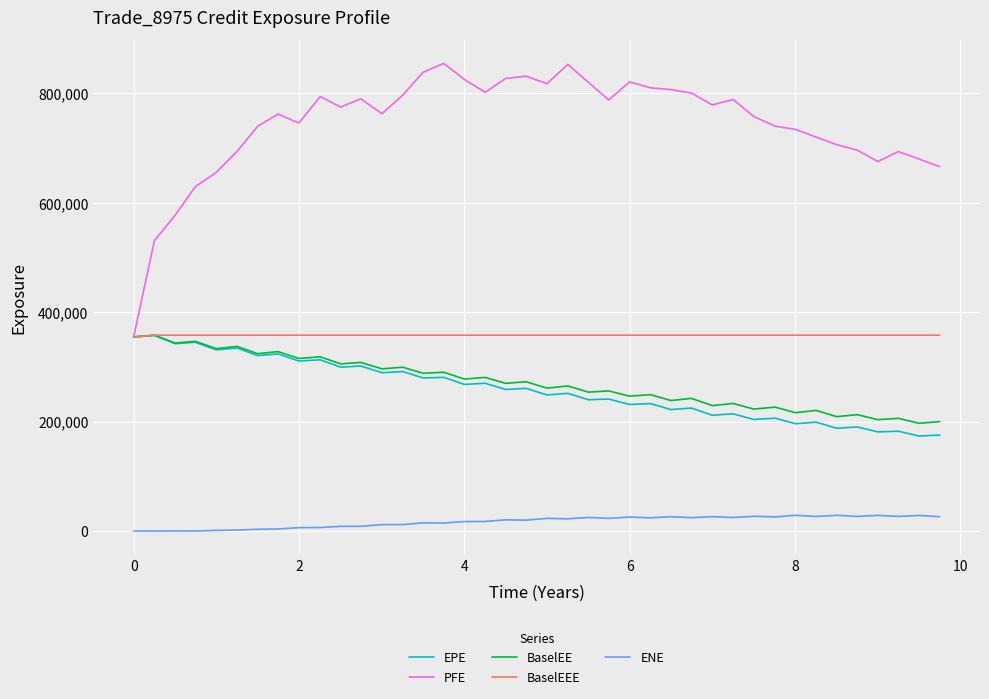

True or false: ENE and EPE cross at least once.

False